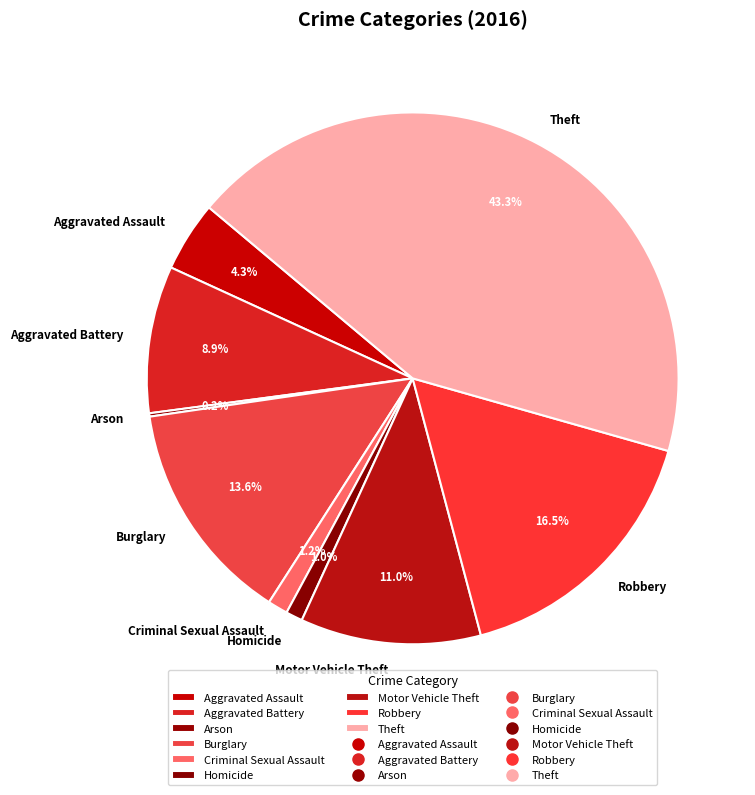

What is the largest slice in the pie chart?

Theft